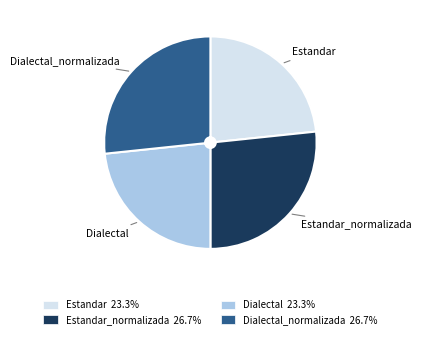

Is there any slice that represents more than half of the pie?

No